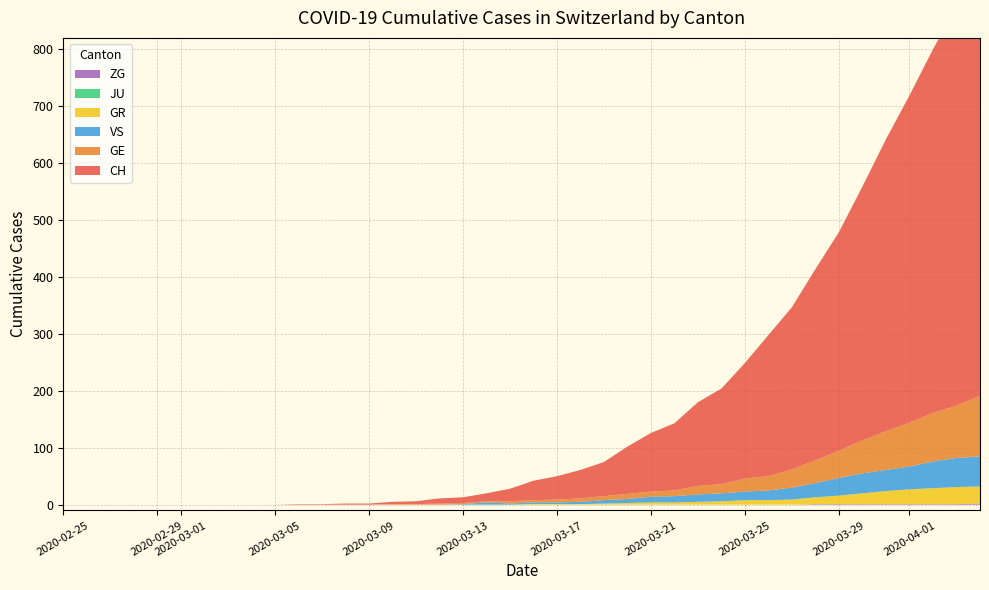

Reading left to right, extract all data points from this chart.

CH: 0=0	1=0	2=0	3=0	4=0	5=0	6=0	7=0	8=0	9=0	10=1	11=1	12=2	13=2	14=4	15=5	16=9	17=10	18=14	19=22	20=34	21=41	22=50	23=60	24=83	25=103	26=118	27=147	28=168	29=203	30=248	31=285	32=336	33=384	34=446	35=513	36=575	37=639	38=700	39=767
GE: 0=0	1=0	2=0	3=0	4=0	5=0	6=0	7=0	8=0	9=0	10=0	11=0	12=0	13=0	14=1	15=1	16=2	17=2	18=2	19=4	20=4	21=5	22=6	23=7	24=9	25=9	26=10	27=15	28=16	29=23	30=25	31=32	32=40	33=48	34=58	35=68	36=77	37=85	38=92	39=106
GR: 0=0	1=0	2=0	3=0	4=0	5=0	6=0	7=0	8=0	9=0	10=0	11=0	12=0	13=0	14=0	15=0	16=0	17=0	18=0	19=0	20=1	21=1	22=1	23=2	24=3	25=4	26=4	27=5	28=6	29=8	30=8	31=9	32=12	33=15	34=19	35=23	36=26	37=28	38=30	39=30
JU: 0=0	1=0	2=0	3=0	4=0	5=0	6=0	7=0	8=0	9=0	10=0	11=0	12=0	13=0	14=0	15=0	16=0	17=0	18=0	19=0	20=0	21=0	22=0	23=0	24=0	25=0	26=0	27=0	28=0	29=0	30=0	31=0	32=0	33=0	34=0	35=0	36=0	37=0	38=0	39=0
VS: 0=0	1=0	2=0	3=0	4=0	5=0	6=0	7=0	8=0	9=0	10=0	11=0	12=0	13=0	14=0	15=0	16=0	17=1	18=4	19=2	20=3	21=3	22=4	23=6	24=7	25=10	26=11	27=13	28=14	29=15	30=17	31=21	32=25	33=31	34=35	35=37	36=40	37=47	38=51	39=53
ZG: 0=0	1=0	2=0	3=0	4=0	5=0	6=0	7=0	8=0	9=0	10=0	11=0	12=0	13=0	14=0	15=0	16=0	17=0	18=0	19=0	20=0	21=0	22=0	23=0	24=0	25=0	26=0	27=0	28=0	29=0	30=0	31=0	32=1	33=1	34=1	35=1	36=1	37=1	38=1	39=2